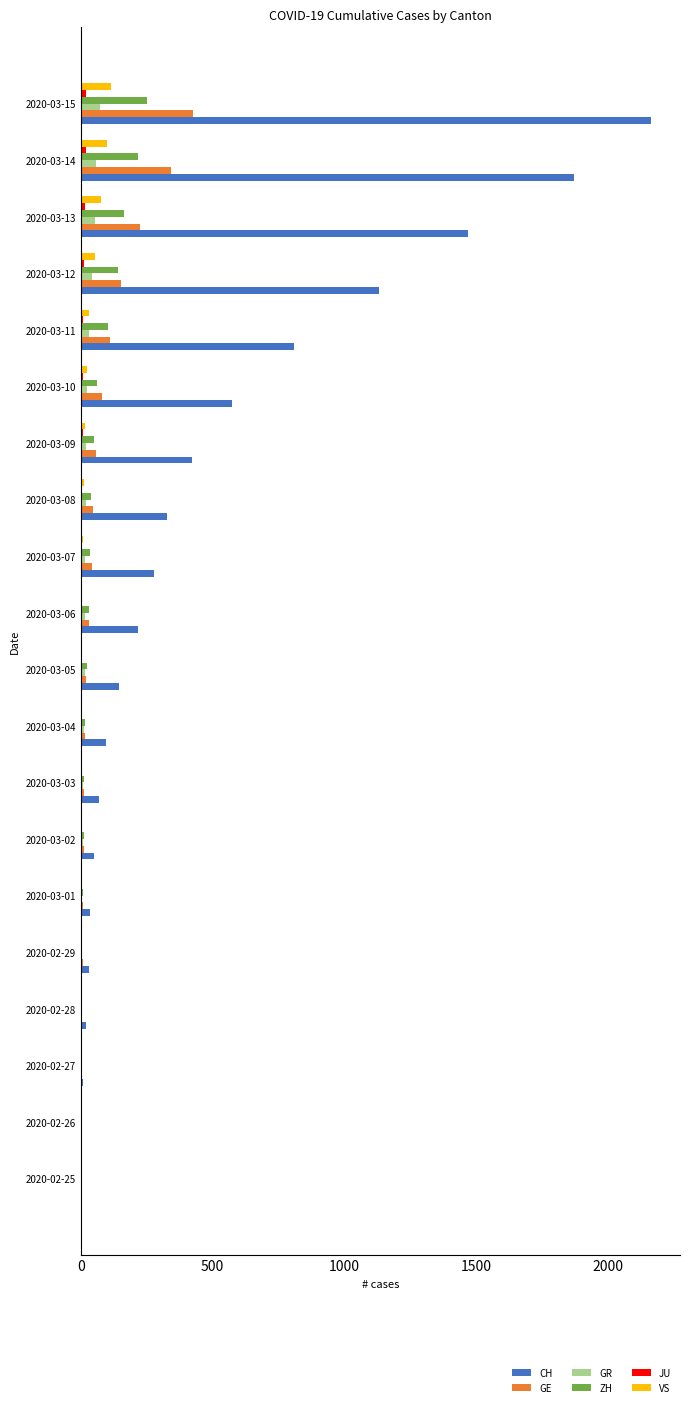

What is the sum of all GR values?

411